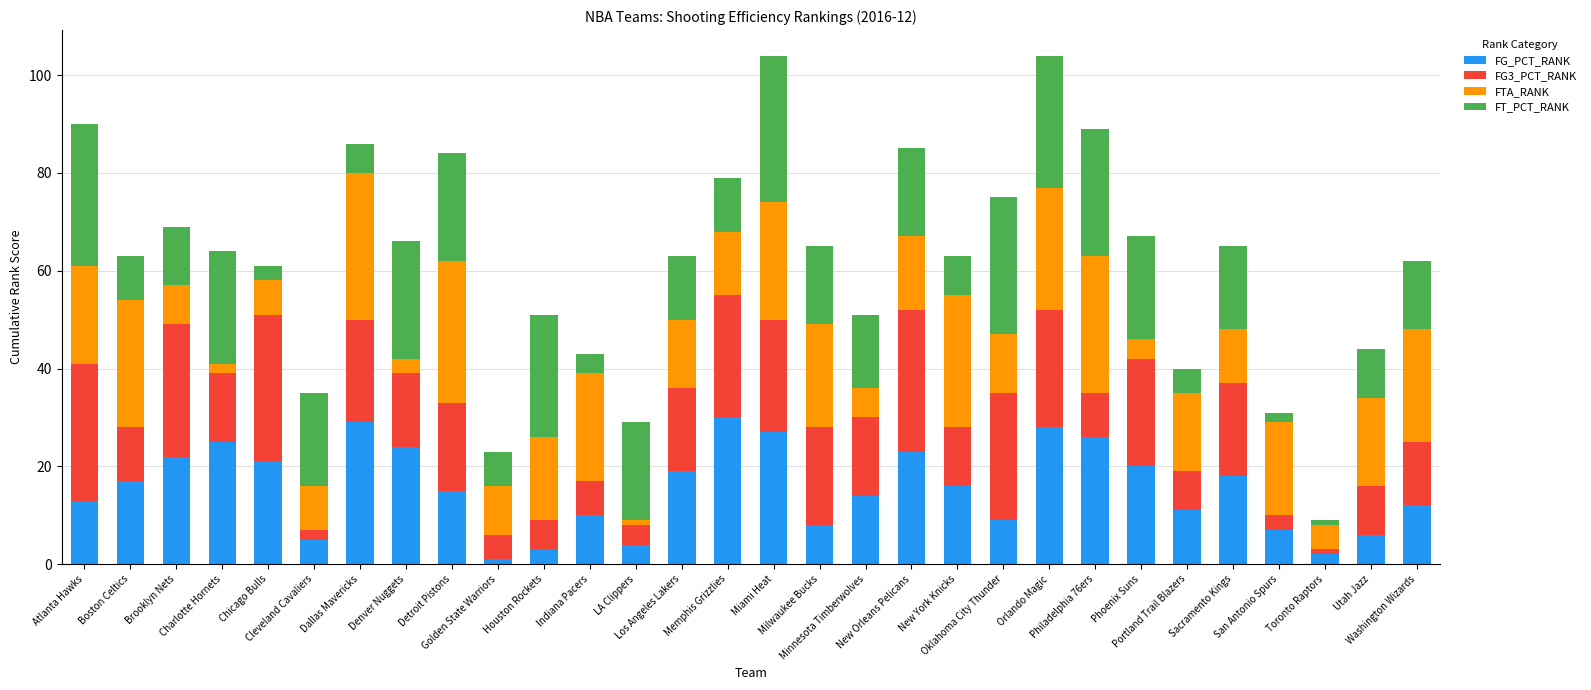

Which series has the largest total across all categories?

FG_PCT_RANK